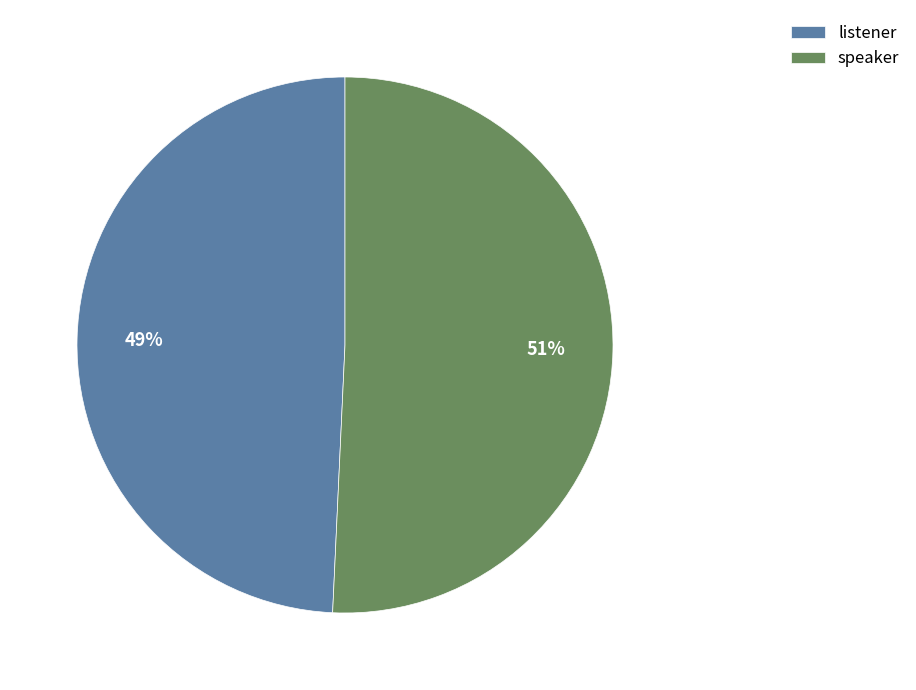

True or false: listener accounts for 49% of the total.

True